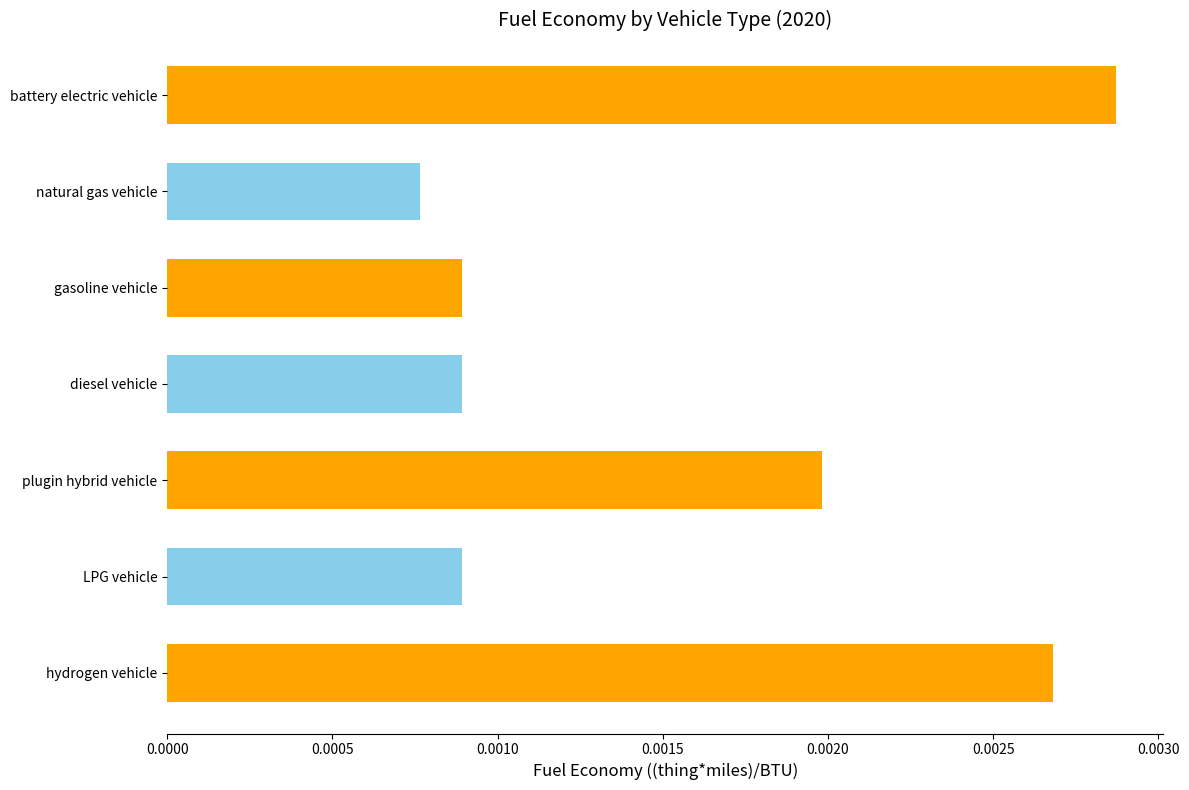

What is the label of the 5th bar from the bottom?

gasoline vehicle